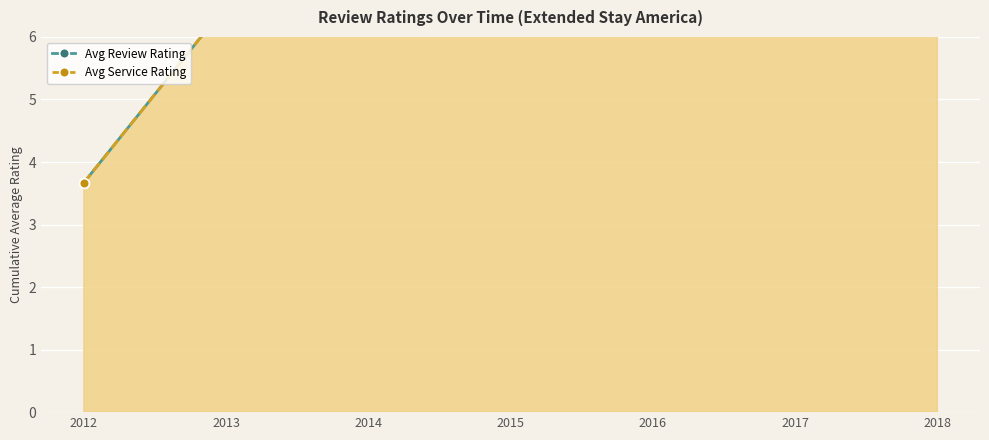

Which category has the highest value across all series?

2018